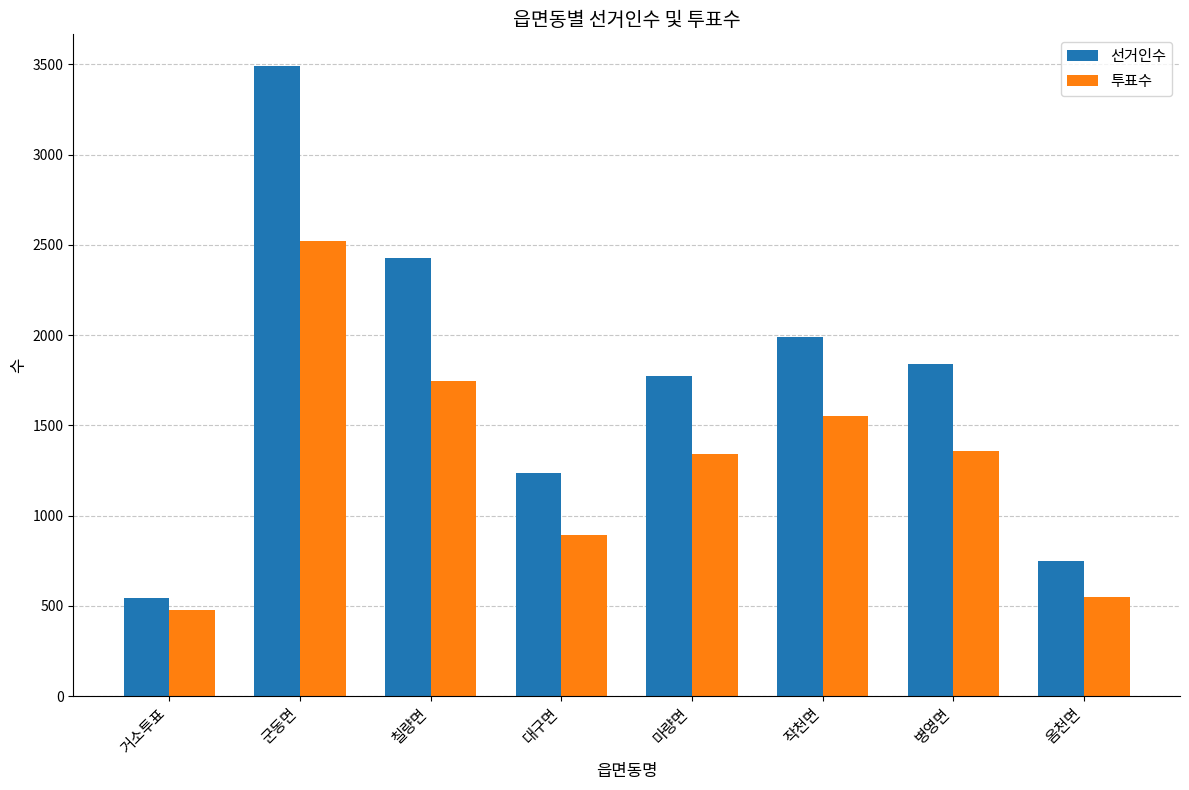

What is the difference between the second highest and second lowest values in the 선거인수 series?

1684